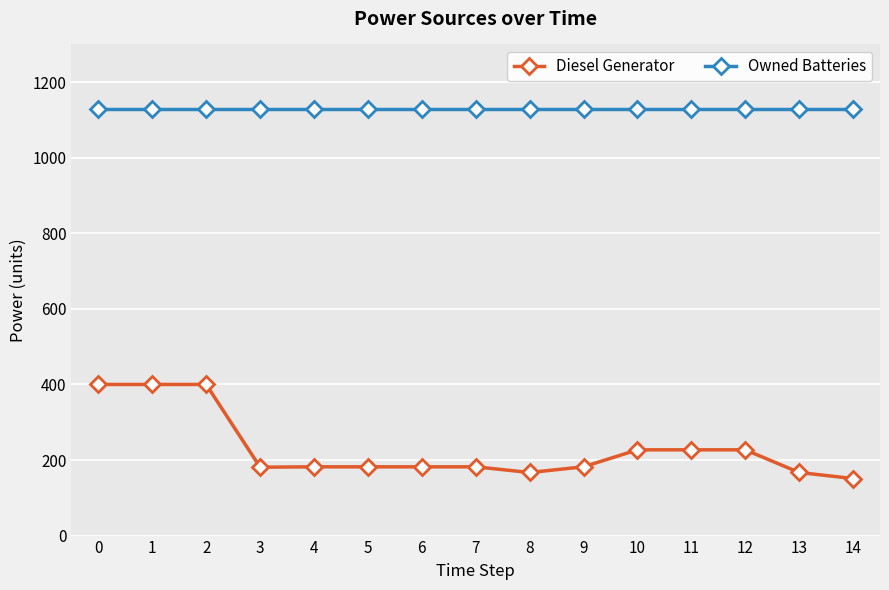

What is the maximum value for Diesel Generator?

400